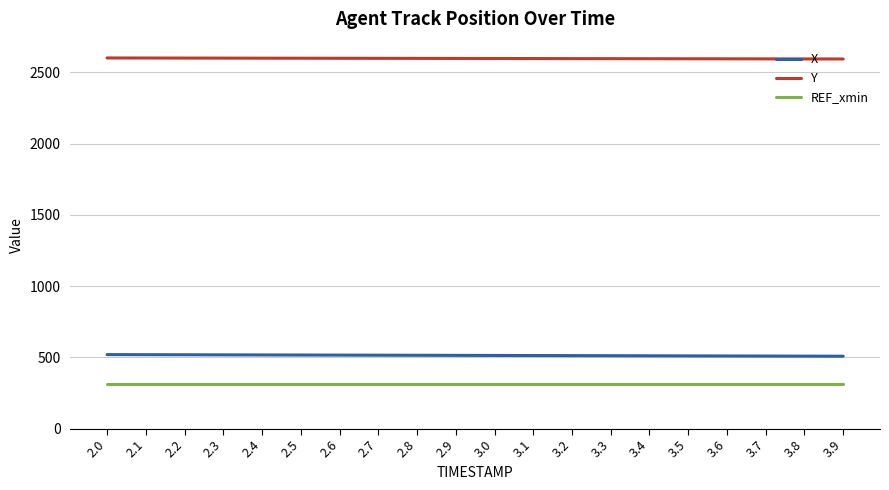

What are all the series names shown in the legend?

X, Y, REF_xmin